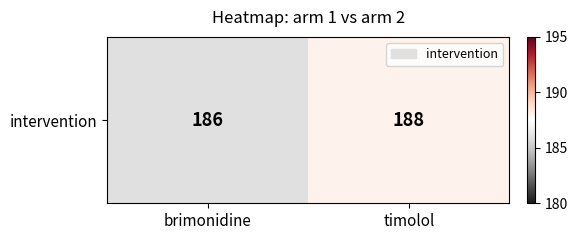

Reading left to right, what are all the values shown in this chart?

brimonidine=186	timolol=188